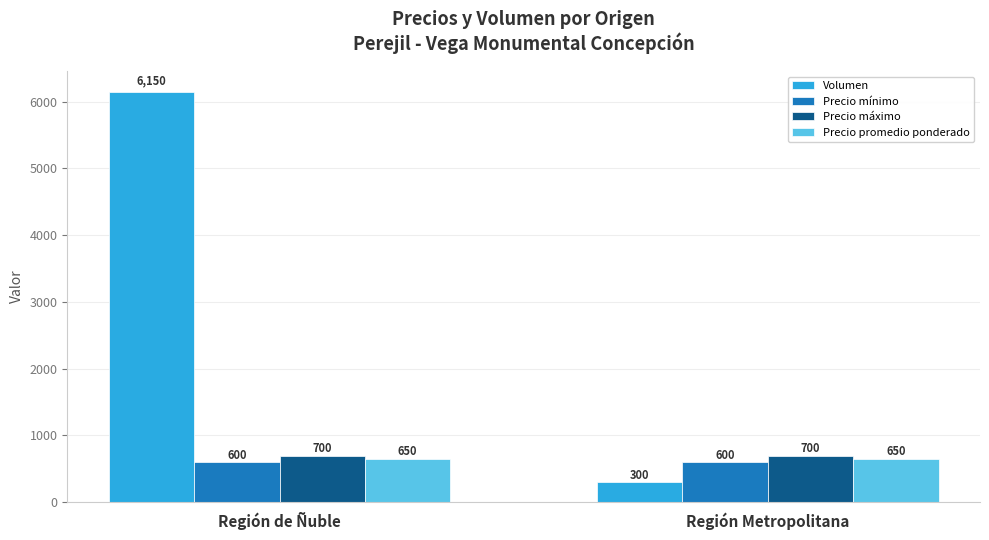

Reading left to right, extract all data points from this chart.

Volumen: 6150	300
Precio mínimo: 600	600
Precio máximo: 700	700
Precio promedio ponderado: 650	650